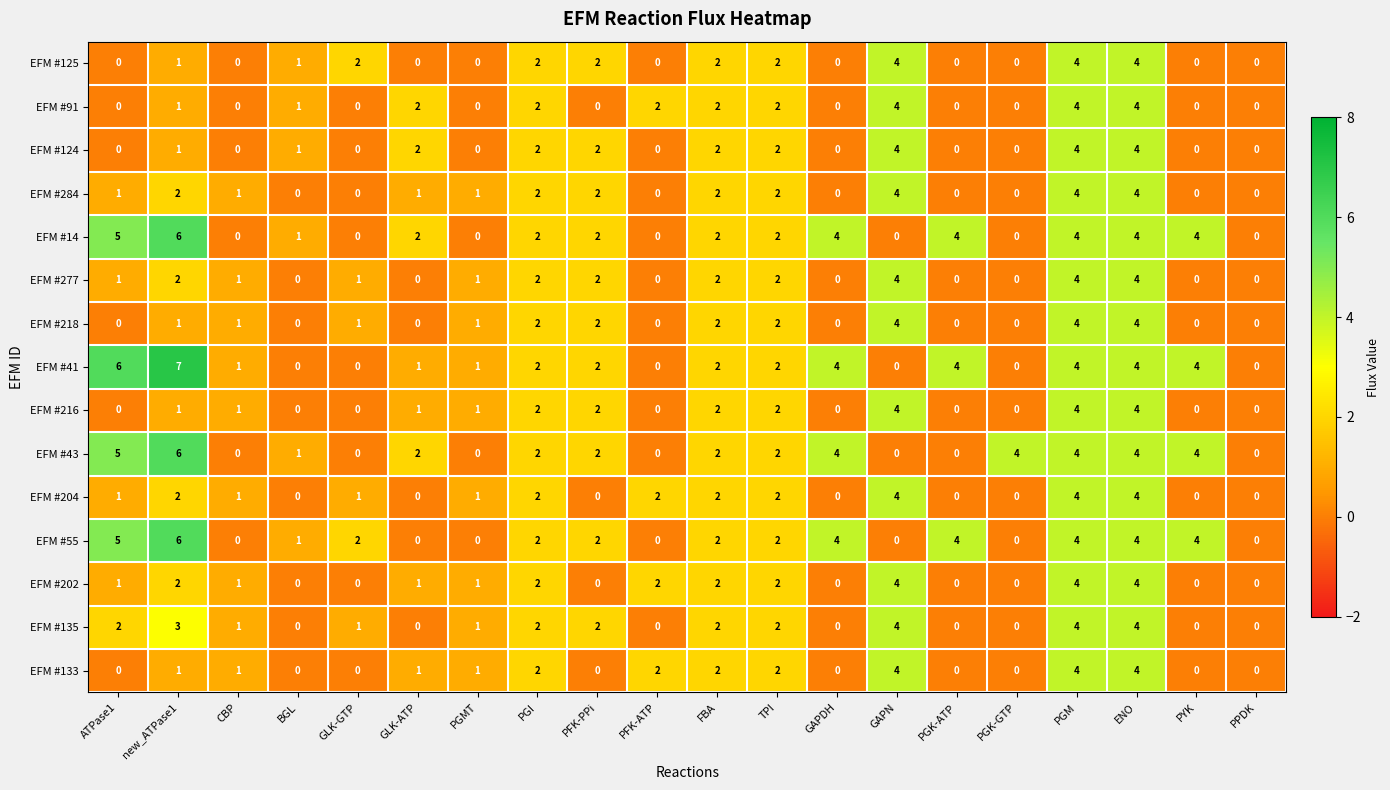

Which series has the largest total across all categories?

EFM #41